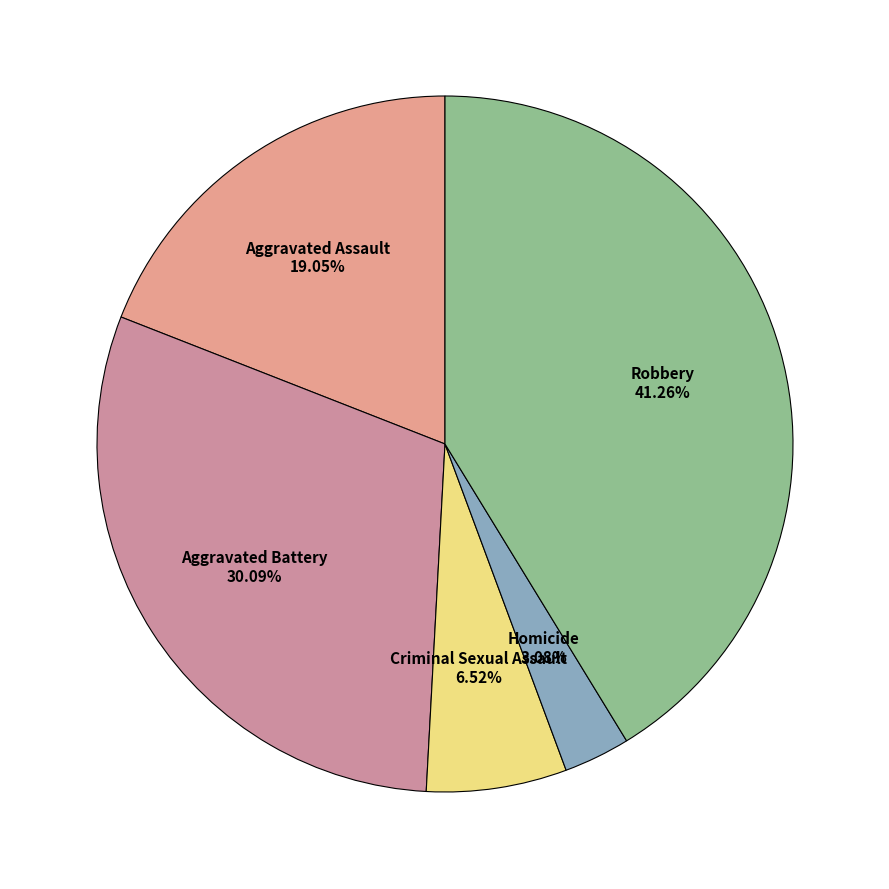

How many slices are in this pie chart?

5